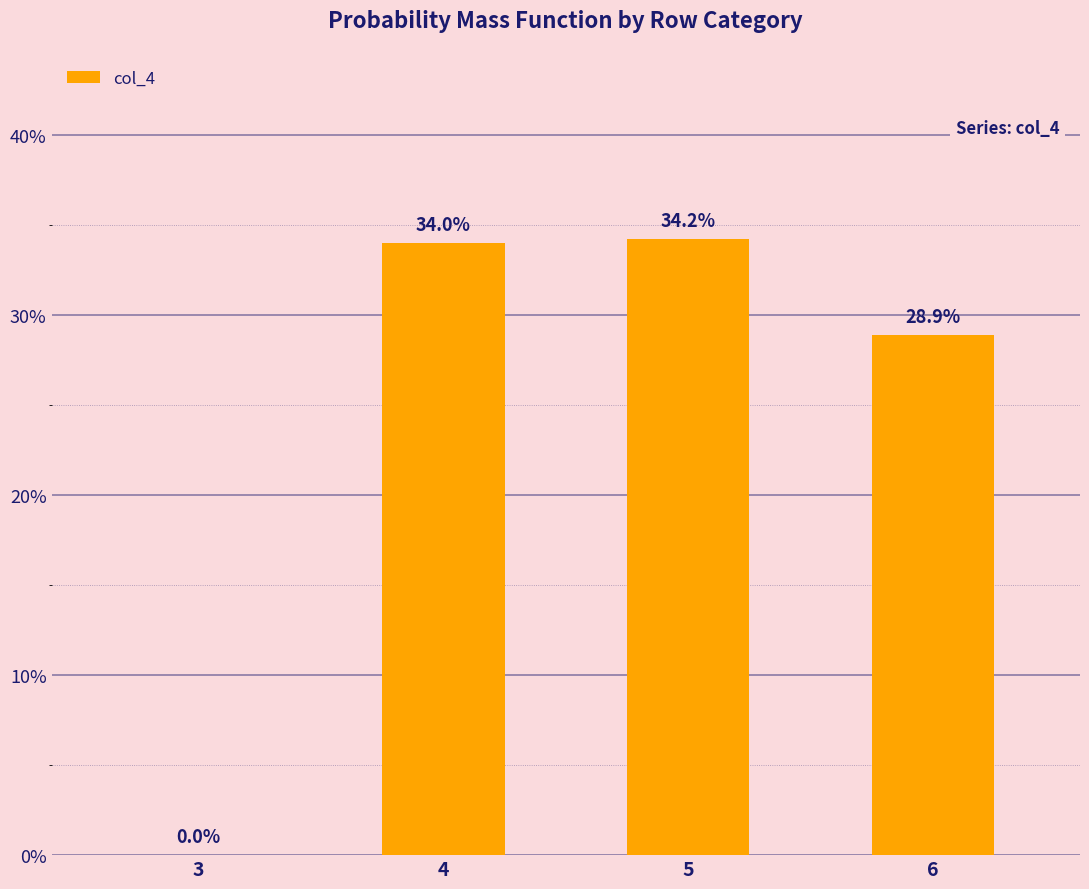

What is the approximate value at 4?

34.0